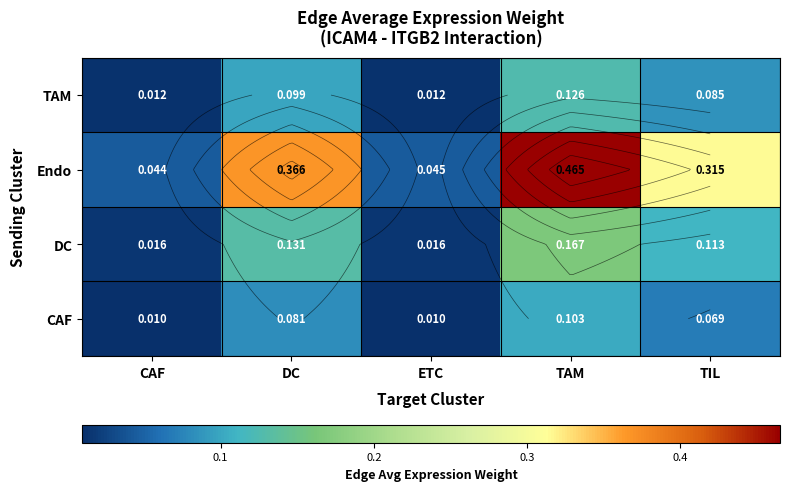

How many series are shown in this chart?

4